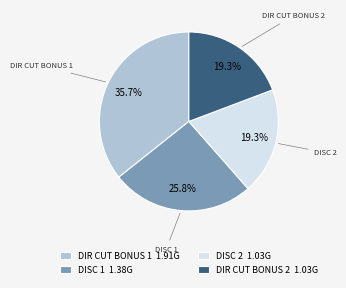

What is the largest slice in the pie chart?

DIR CUT BONUS 1 1.91G